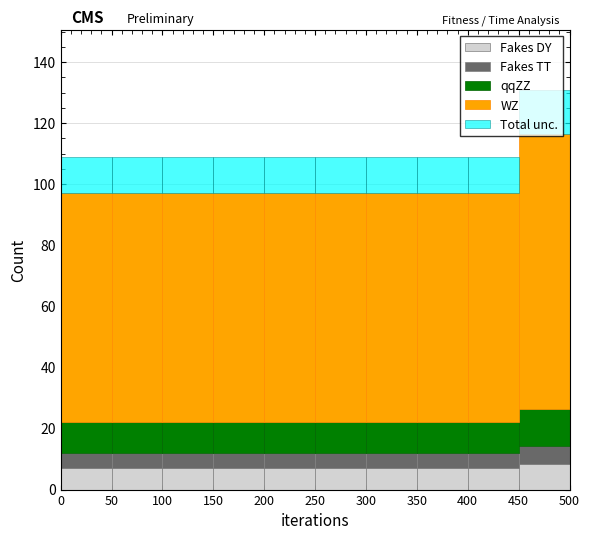

Reading left to right, transcribe this chart: for each stacked bar, give the range it covers on the x-axis and its total height. The values are not printed on the chart, so give them approximately, as read against the axis.

0 to 50: 110
50 to 100: 110
100 to 150: 110
150 to 200: 110
200 to 250: 110
250 to 300: 110
300 to 350: 110
350 to 400: 110
400 to 450: 110
450 to 500: 130